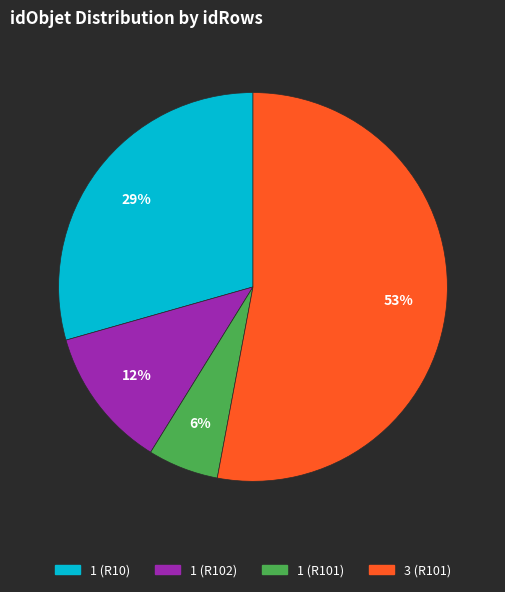

What is the smallest slice in the pie chart?

1 (R101)